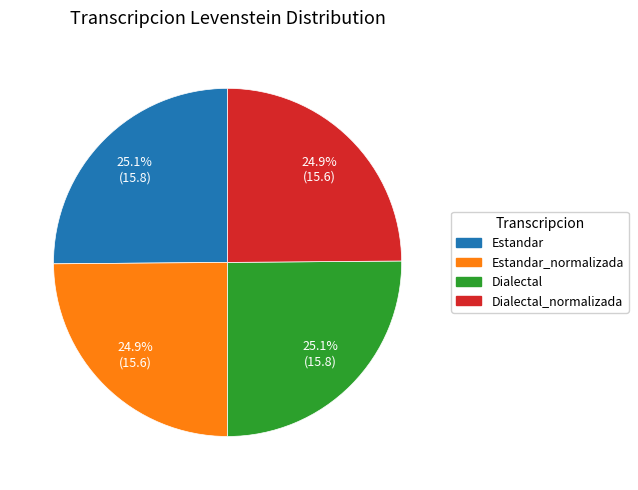

Does any single category account for the majority?

No